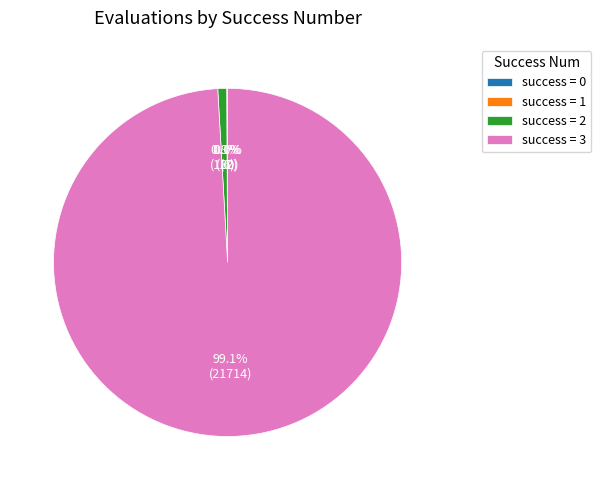

Which category accounts for the majority?

success = 3